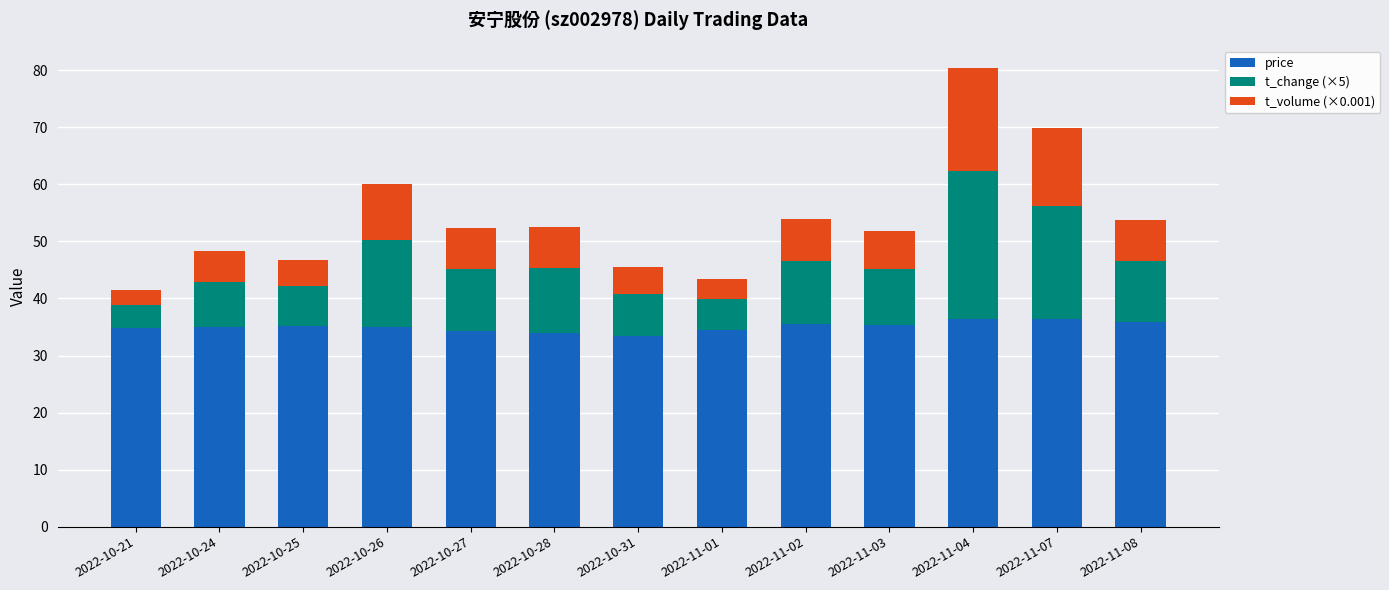

What are all the series names shown in the legend?

price, t_change (×5), t_volume (×0.001)